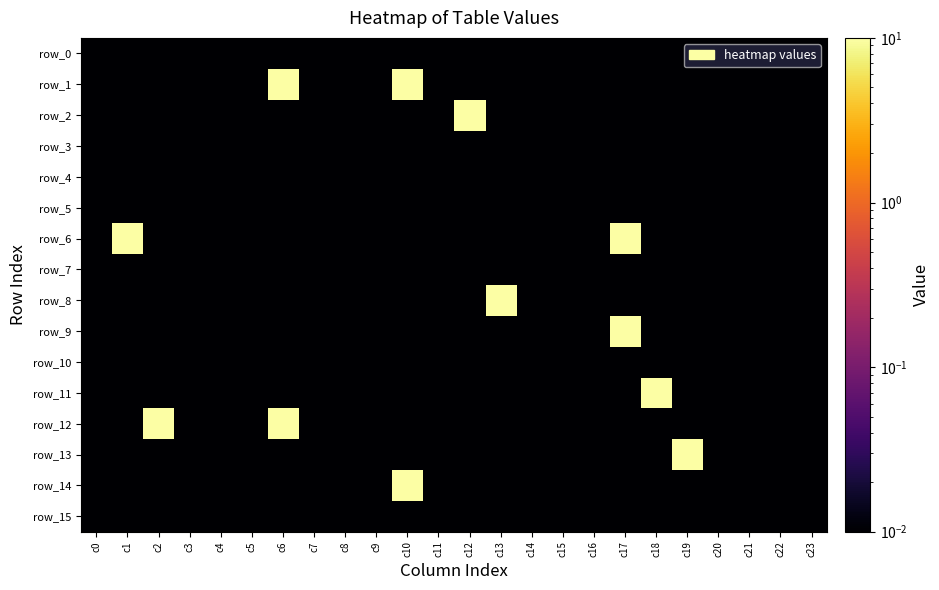

Where is row_1 nearest to the value 5?

c0